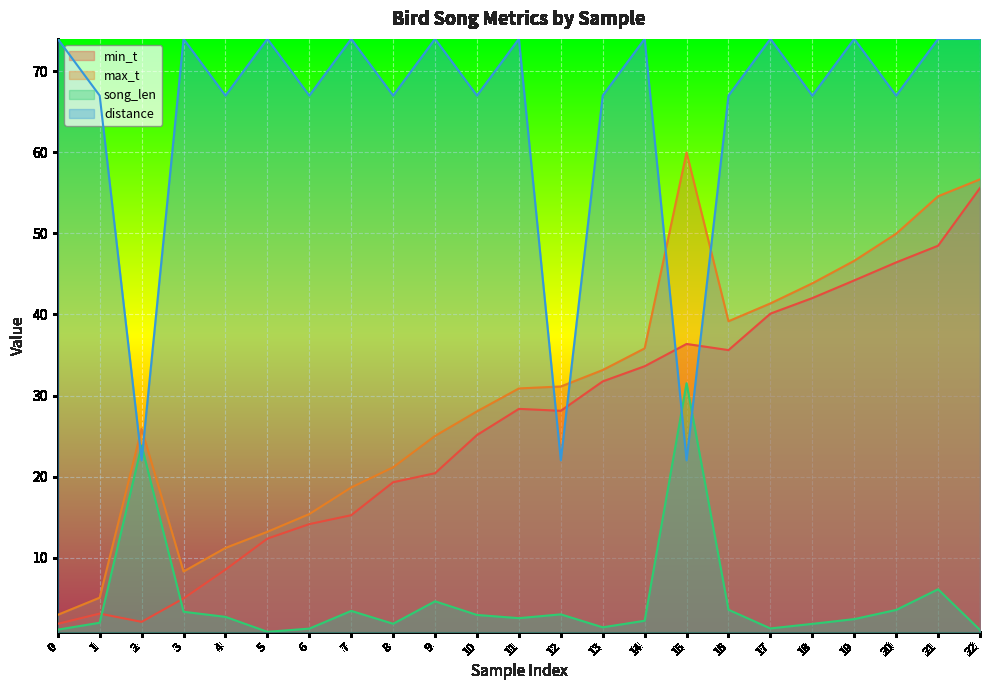

Reading left to right, transcribe all the data shown in this chart.

min_t: 0=1.8	1=3.1	2=2.1	3=5.0	4=8.5	5=12.3	6=14.1	7=15.2	8=19.3	9=20.4	10=25.1	11=28.4	12=28.1	13=31.7	14=33.6	15=36.4	16=35.6	17=40.1	18=42.0	19=44.2	20=46.4	21=48.5	22=55.6
max_t: 0=2.9	1=5.0	2=25.9	3=8.3	4=11.2	5=13.2	6=15.4	7=18.6	8=21.1	9=25.0	10=28.0	11=30.9	12=31.1	13=33.1	14=35.8	15=60.0	16=39.2	17=41.4	18=43.8	19=46.6	20=50.0	21=54.6	22=56.7
song_len: 0=1.1	1=2.0	2=23.8	3=3.3	4=2.7	5=0.8	6=1.2	7=3.4	8=1.8	9=4.6	10=2.9	11=2.5	12=3.0	13=1.4	14=2.2	15=31.5	16=3.6	17=1.3	18=1.8	19=2.4	20=3.5	21=6.1	22=1.1
distance: 0=74.0	1=67.0	2=22.0	3=74.0	4=67.0	5=74.0	6=67.0	7=74.0	8=67.0	9=74.0	10=67.0	11=74.0	12=22.0	13=67.0	14=74.0	15=22.0	16=67.0	17=74.0	18=67.0	19=74.0	20=67.0	21=74.0	22=74.0